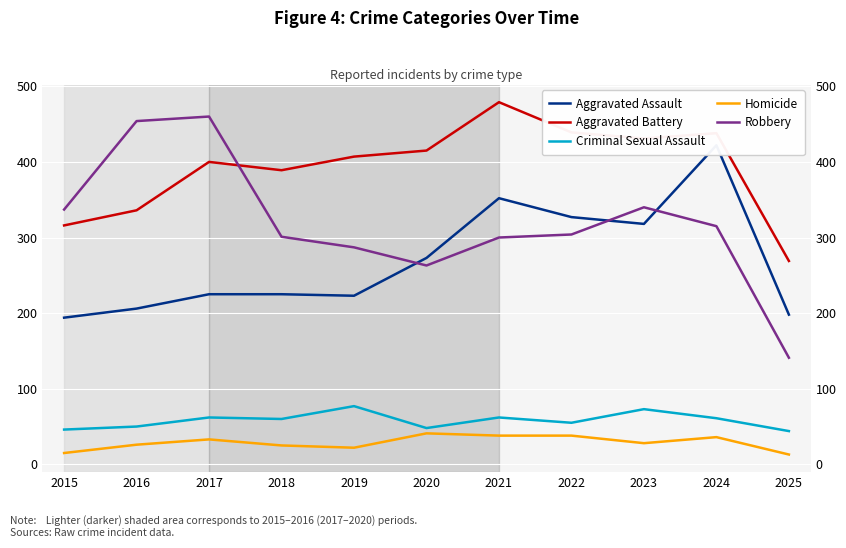

At which label does Criminal Sexual Assault first exceed 60?

2017